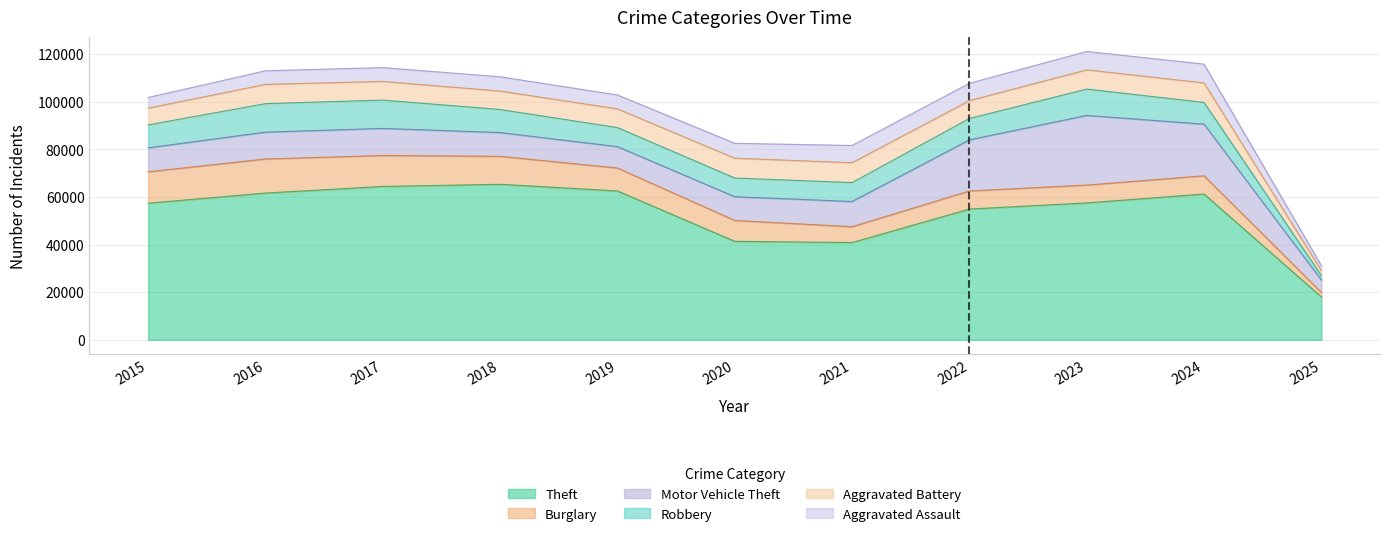

Does the chart display data point markers on the line(s)?

No